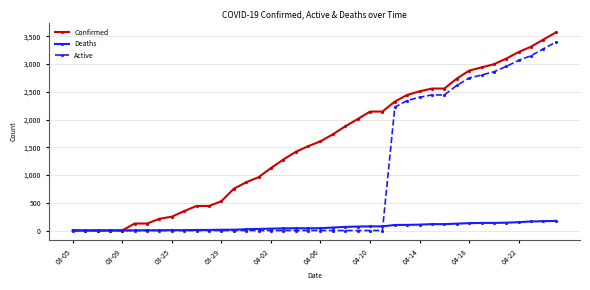

How many values in the Confirmed series are below 1608?

20